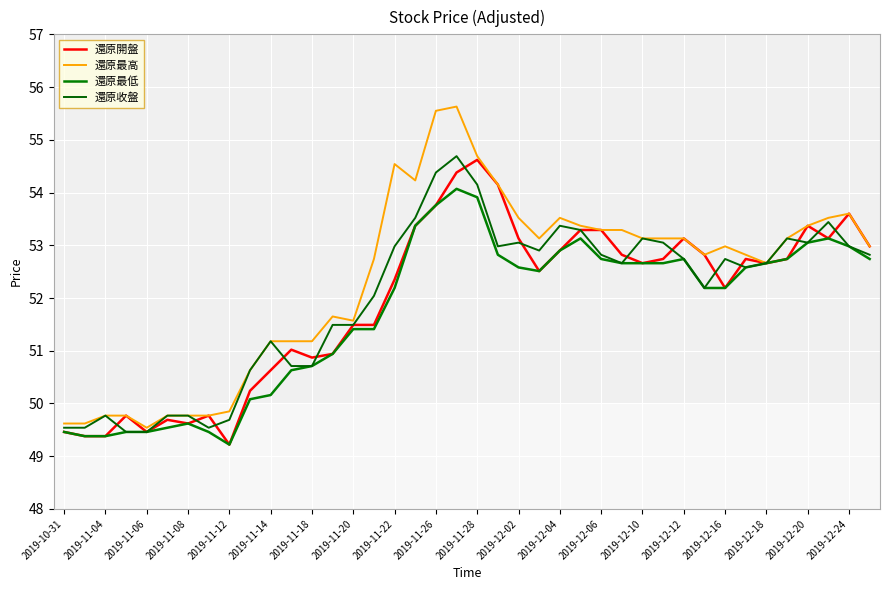

Which series has the widest spread of values?

還原最高